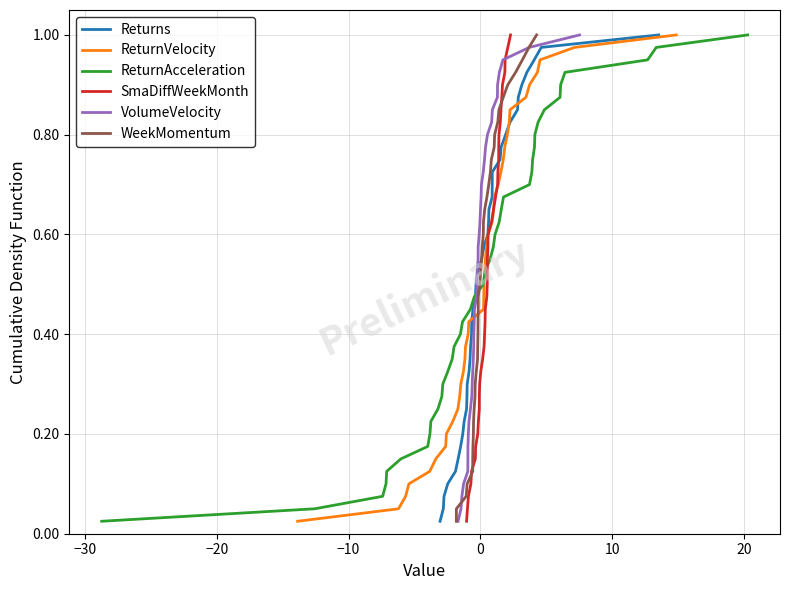

What is the value of the SmaDiffWeekMonth point at the 33rd from the left?

0.8